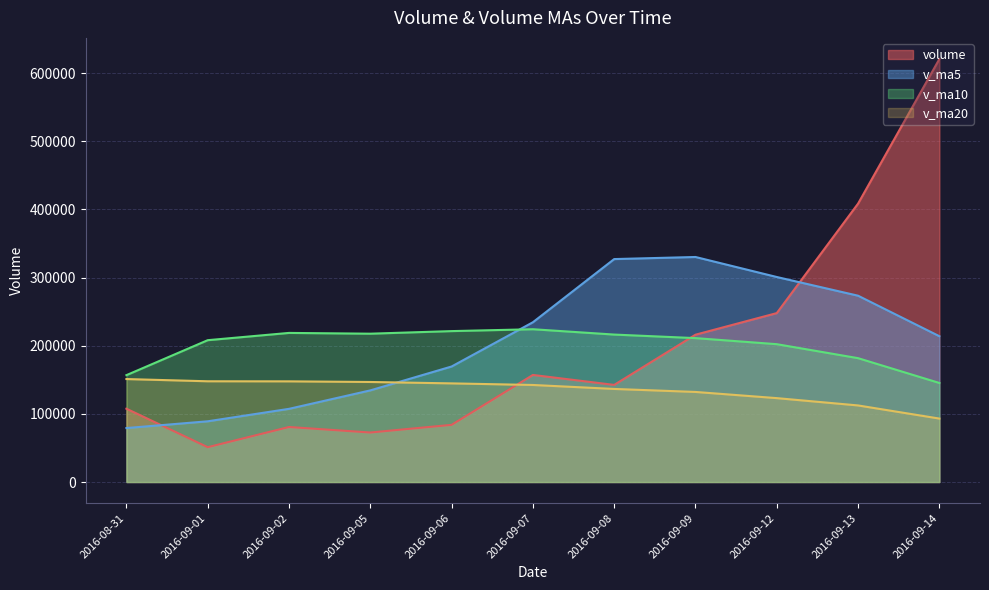

True or false: v_ma10 and v_ma20 intersect in this chart.

False